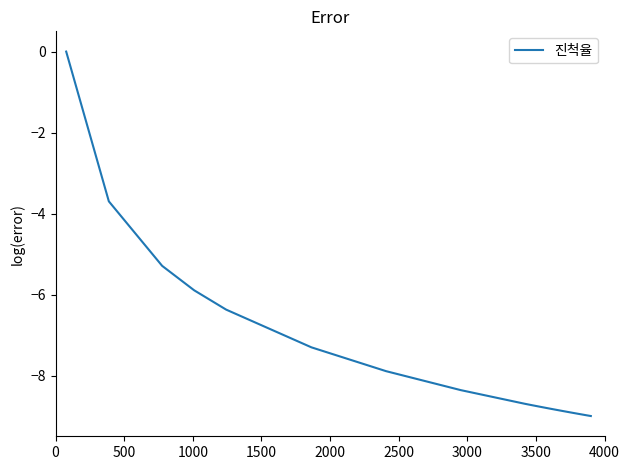

What is the difference between the maximum and minimum values?

9.0